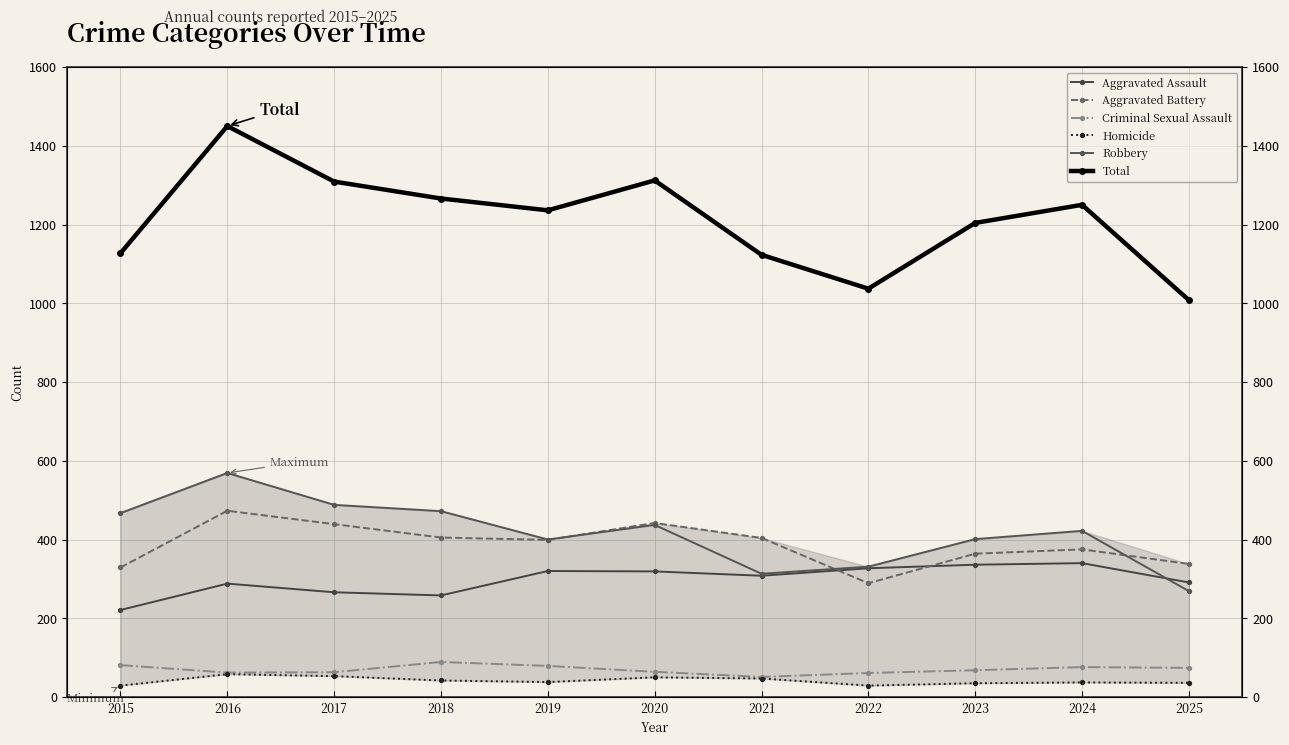

Which label corresponds to the smallest value in the chart?

2015